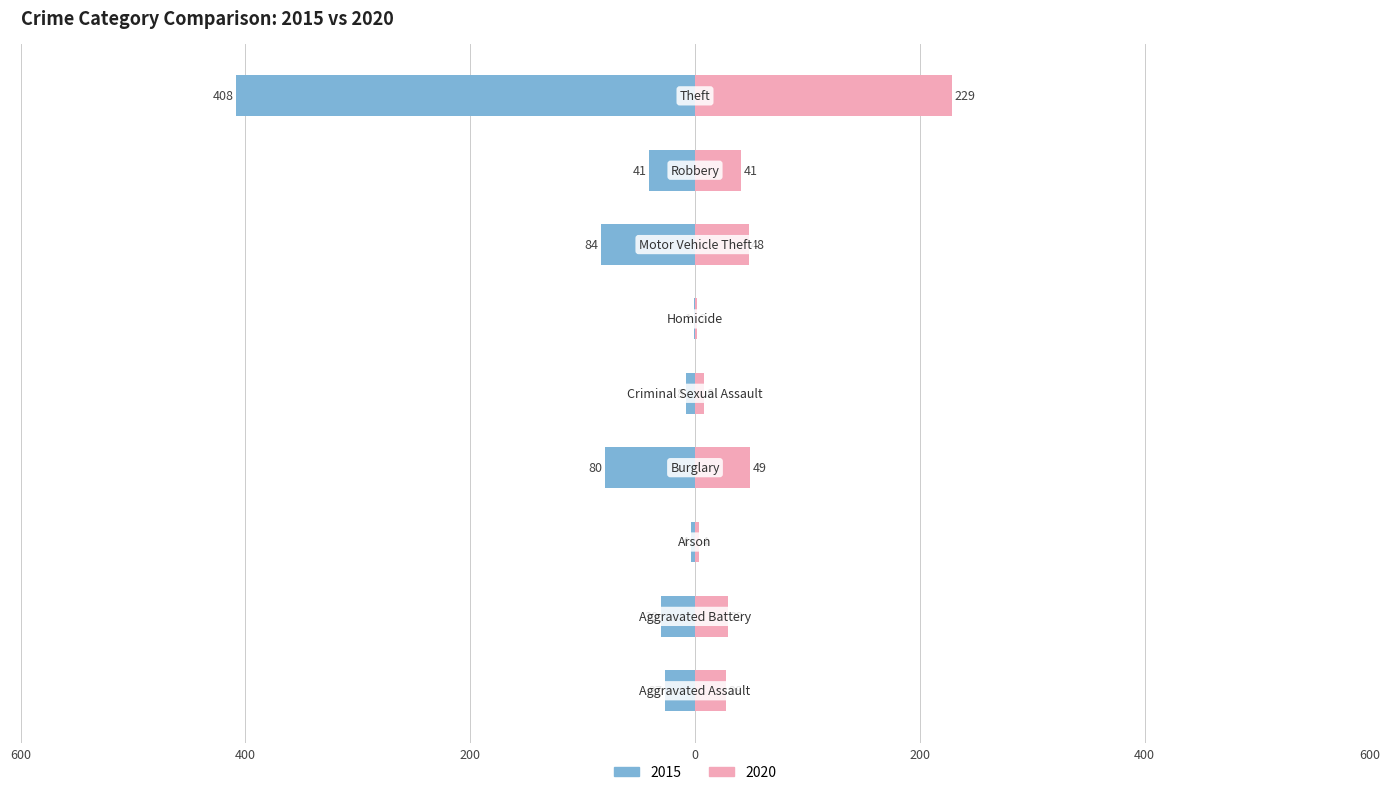

The 2015 series shows -8 at Criminal Sexual Assault. True or false?

True